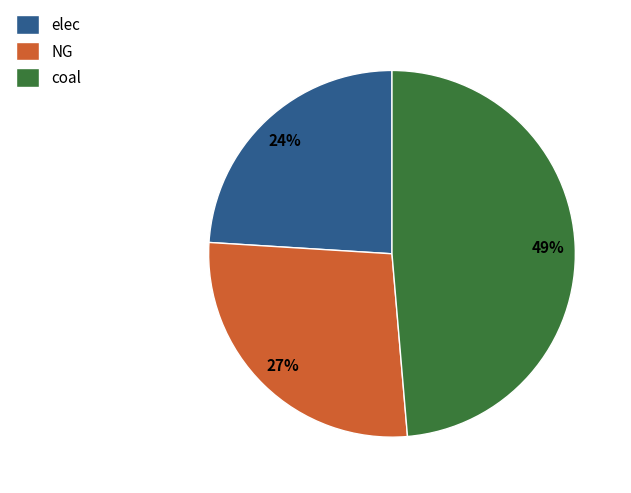

What percentage is the elec slice, to the nearest percent?

24%